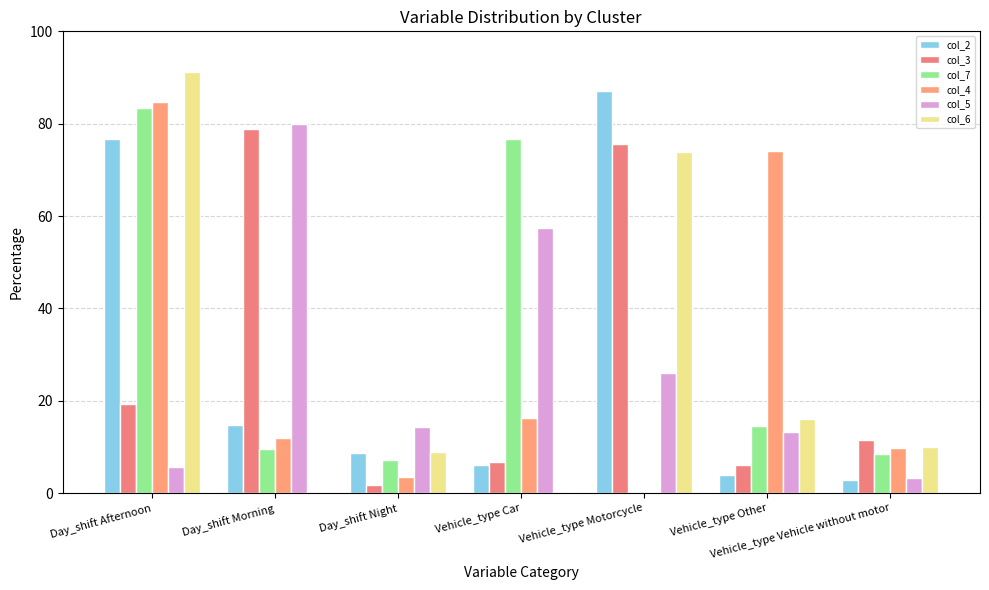

Read the col_7 value at Vehicle_type Car.

76.8